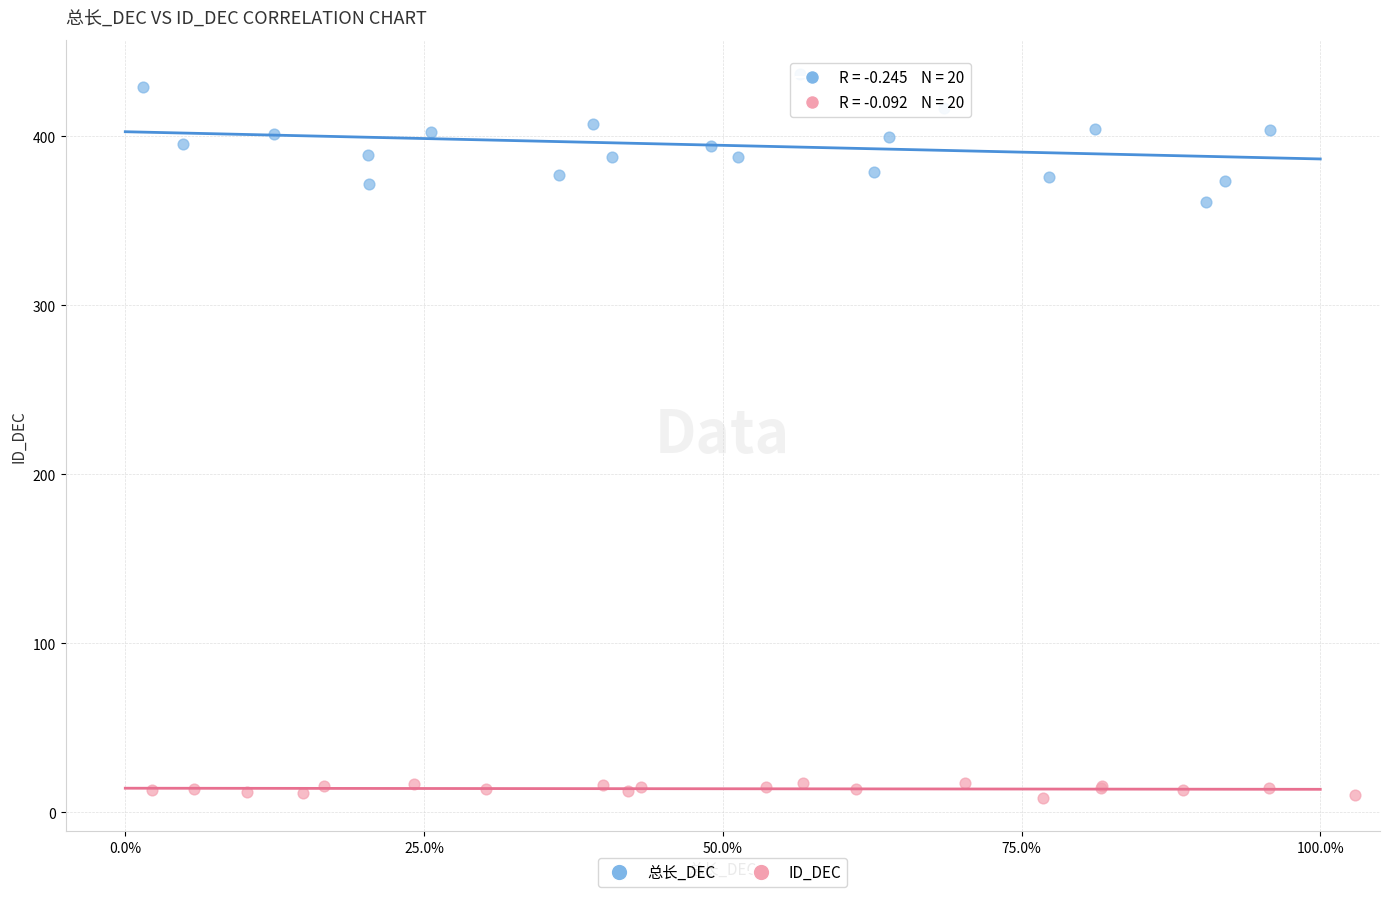

Which series contains the lowest Y value?

ID_DEC